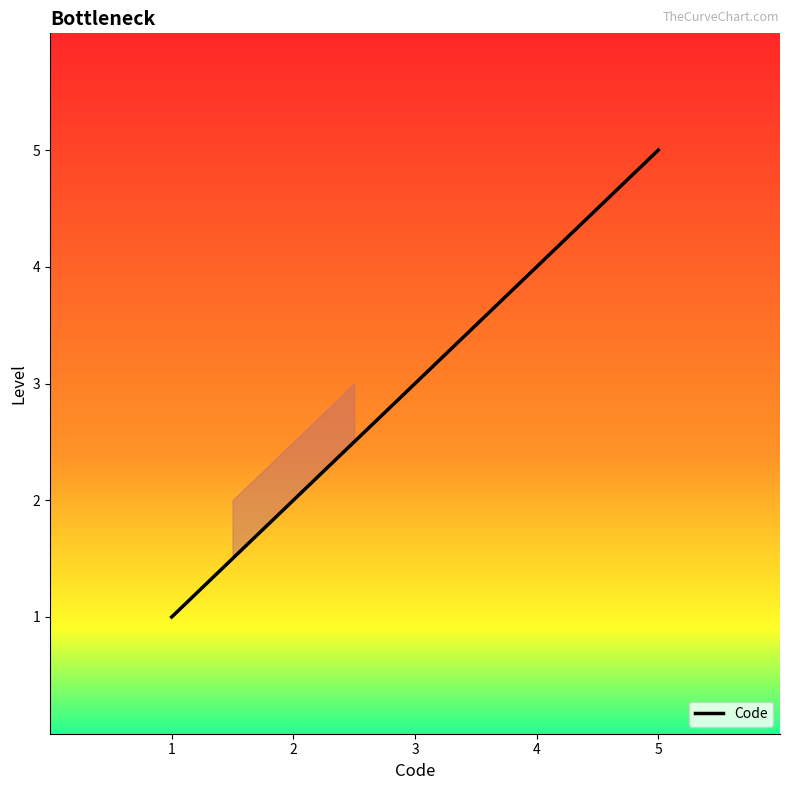

List the labels in order of value, largest first.

5, 4, 3, 2, 1